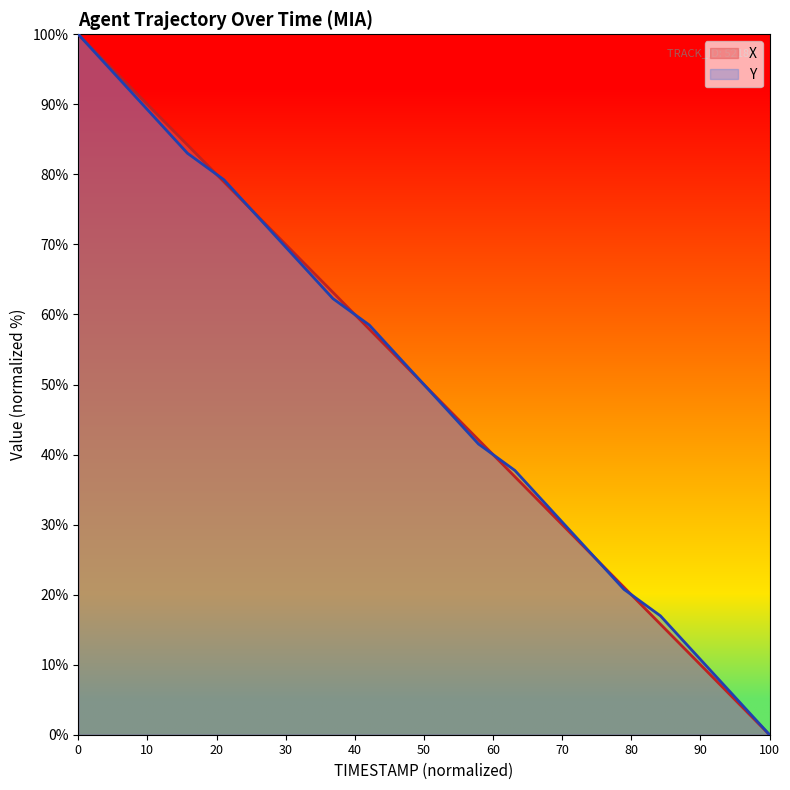

At which label does Y reach its minimum?

100